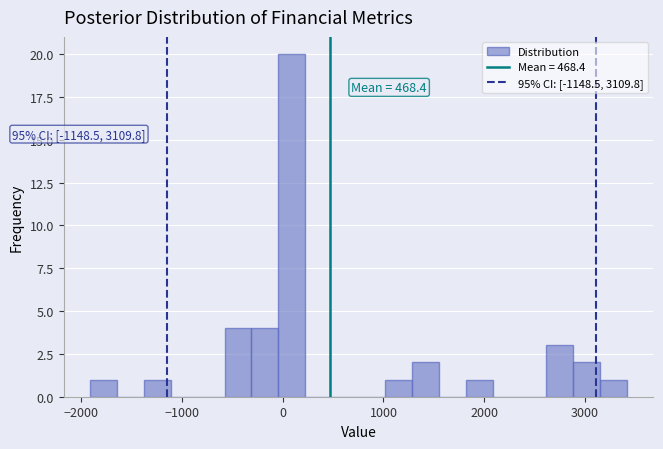

Around what value on the x-axis is the tallest bar? Give the approximate position of its centre, as read against the axis.

100